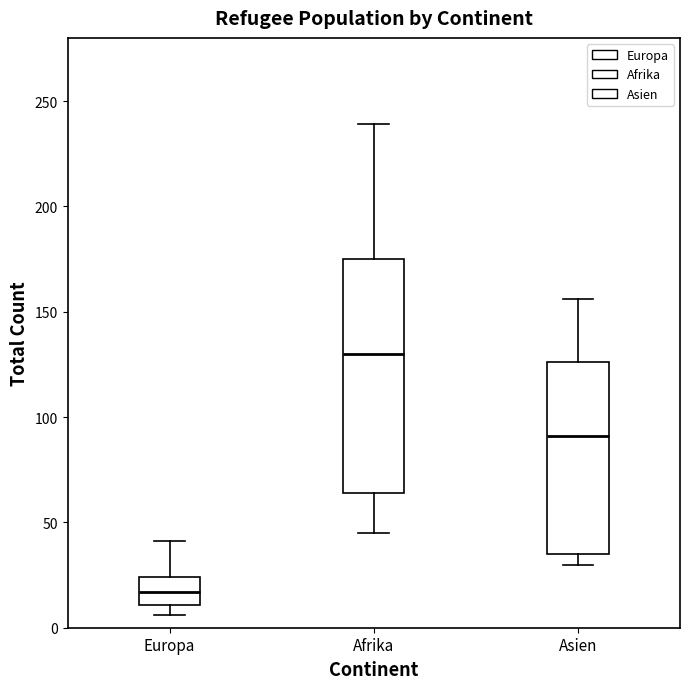

Where does the upper whisker of the box for Afrika end on the y-axis? The values are not printed on the chart, so give them approximately, as read against the axis.

240